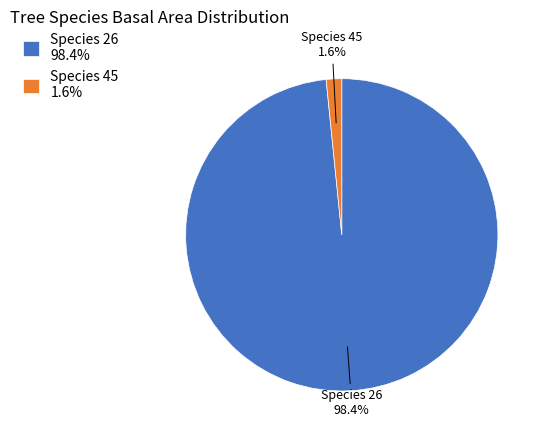

Which has a higher value, Species 45 1.6% or Species 26 98.4%?

Species 26 98.4%